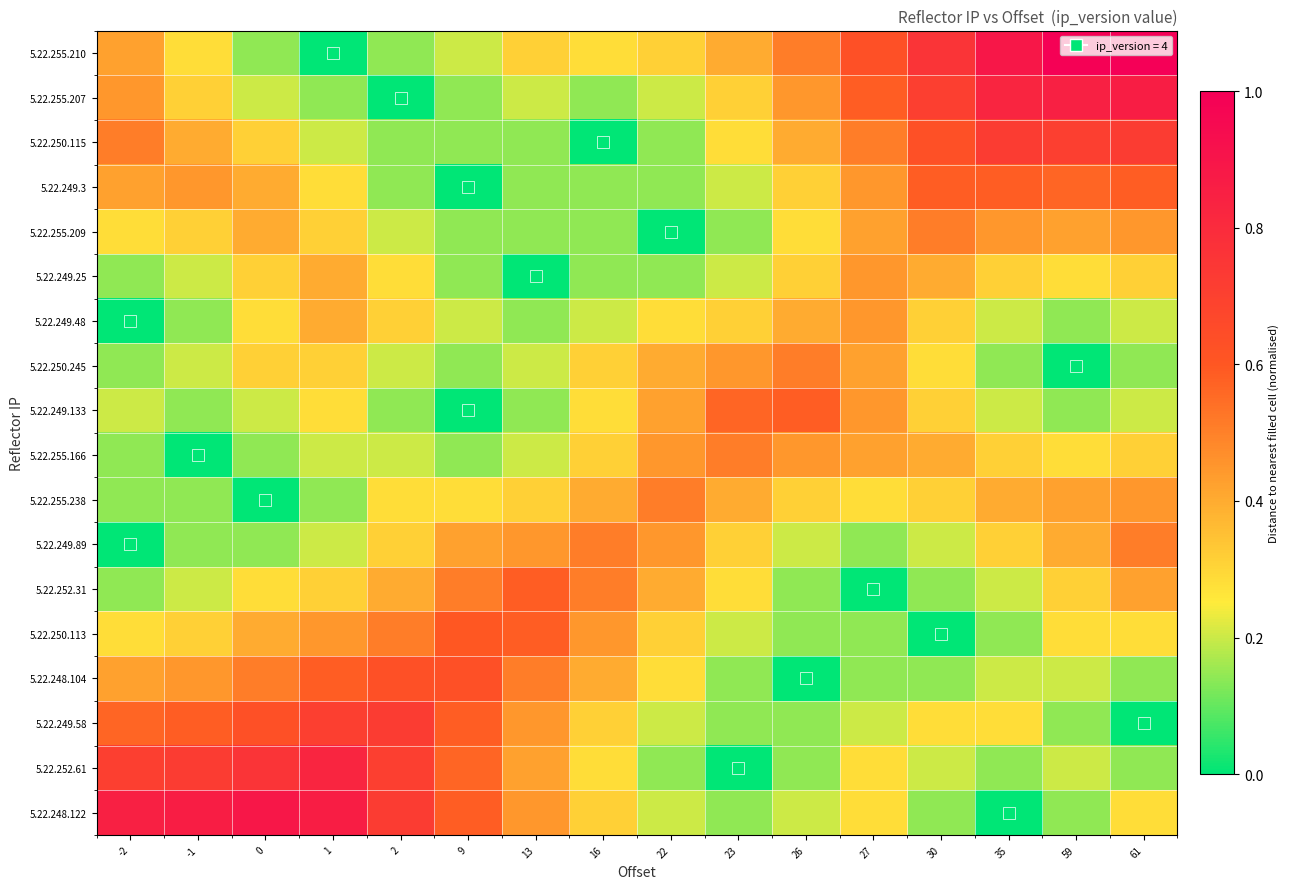

Rank the series at 61 from highest to lowest value.

5.22.255.210, 5.22.255.207, 5.22.250.115, 5.22.249.3, 5.22.249.89, 5.22.255.209, 5.22.255.238, 5.22.252.31, 5.22.249.25, 5.22.255.166, 5.22.250.113, 5.22.248.122, 5.22.249.48, 5.22.249.133, 5.22.250.245, 5.22.248.104, 5.22.252.61, 5.22.249.58